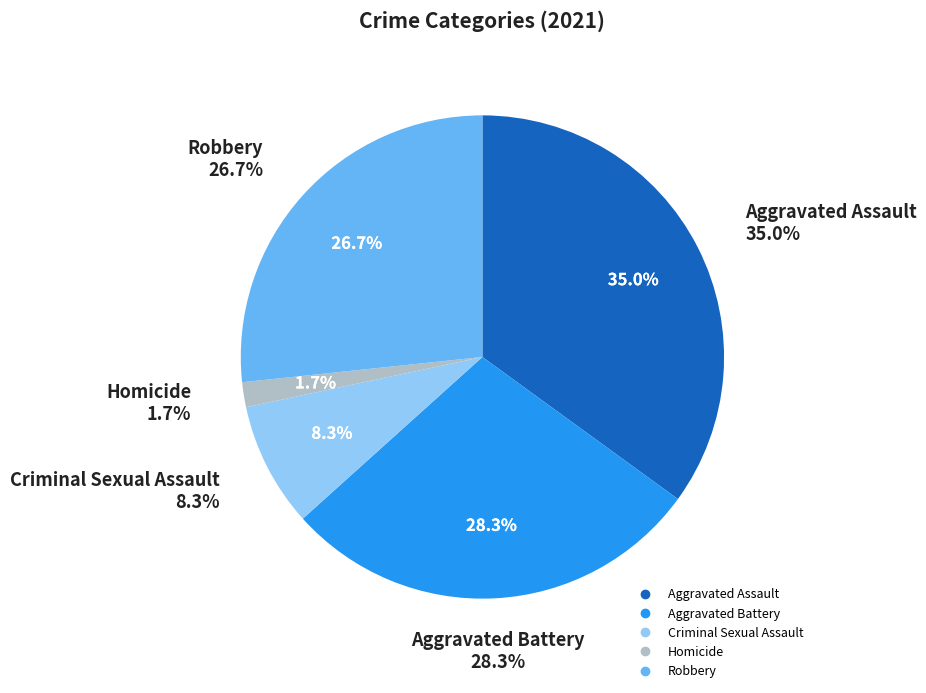

Count the number of slices in the pie.

5